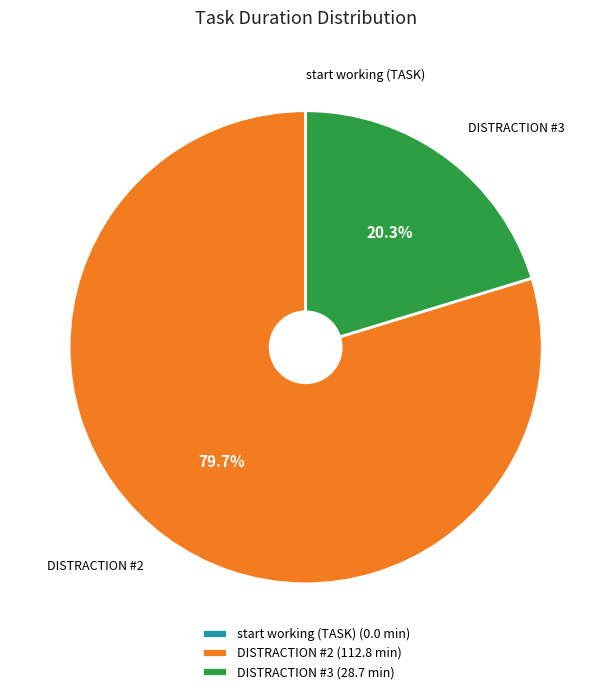

Combined, do start working (TASK) and DISTRACTION #3 account for over 50%?

No